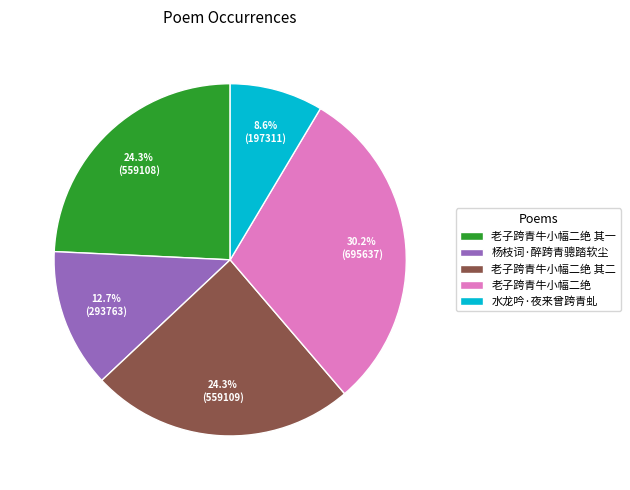

Approximately how many times larger is the value at 老子跨青牛小幅二绝 其二 compared to 老子跨青牛小幅二绝 其一?

1.0